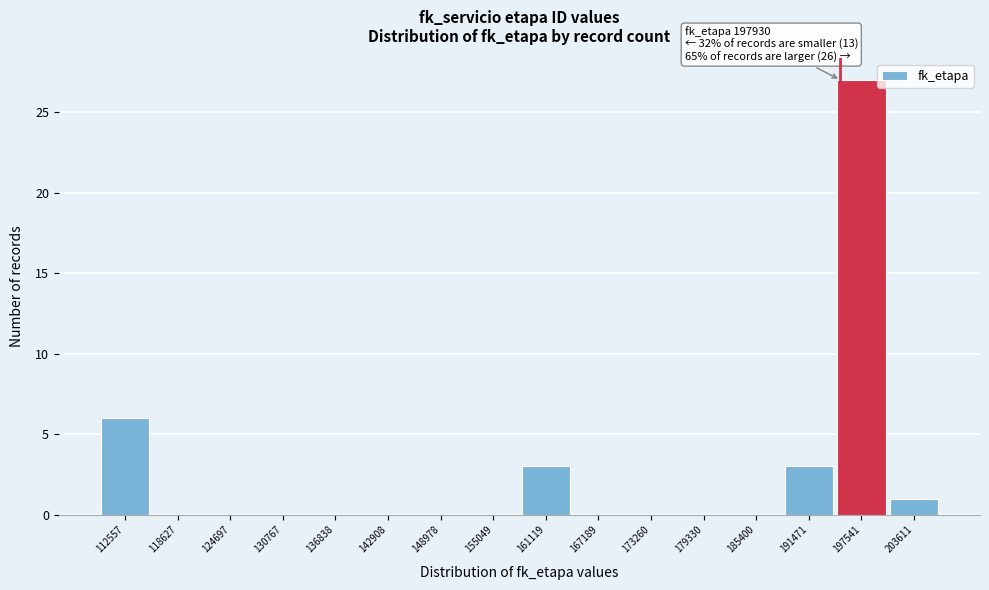

Reading left to right, list all the values displayed in this chart.

112557=6	118627=0	124697=0	130767=0	136838=0	142908=0	148978=0	155049=0	161119=3	167189=0	173260=0	179330=0	185400=0	191471=3	197541=27	203611=1